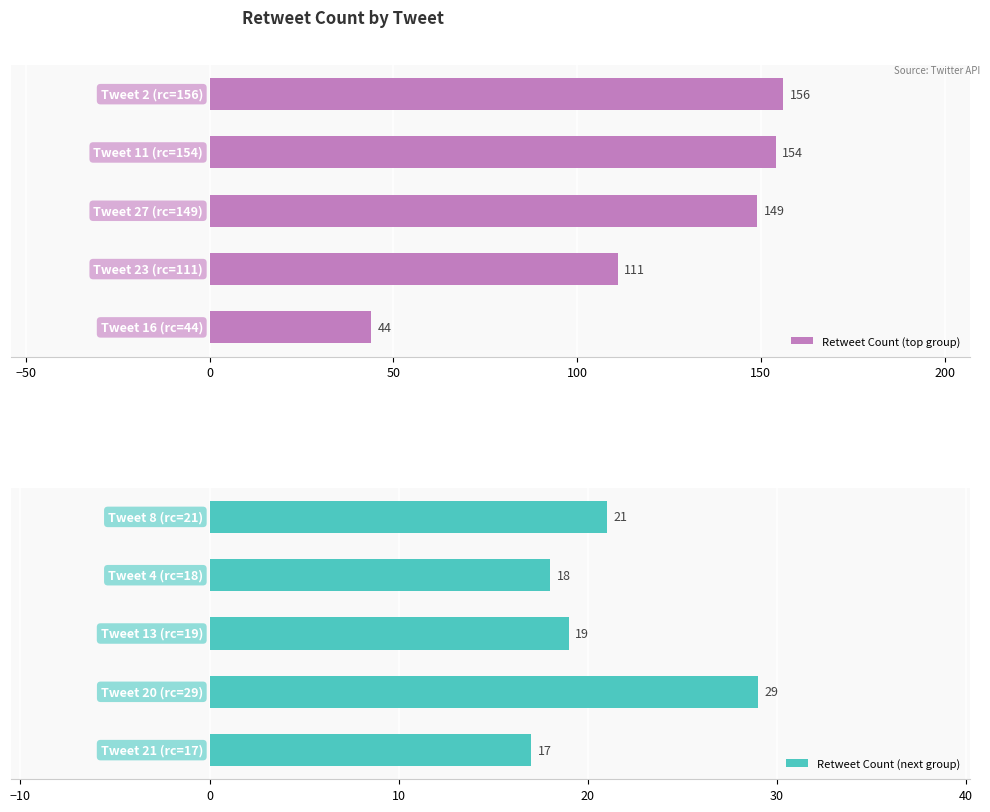

What is the minimum value for Retweet Count (next group)?

17